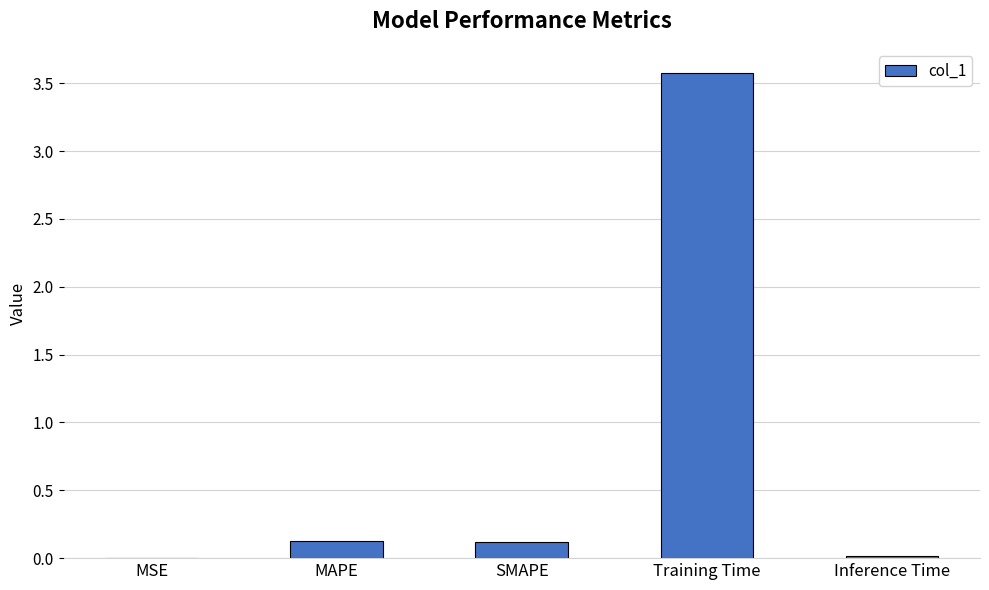

At which category does the chart reach its peak across all series?

Training Time